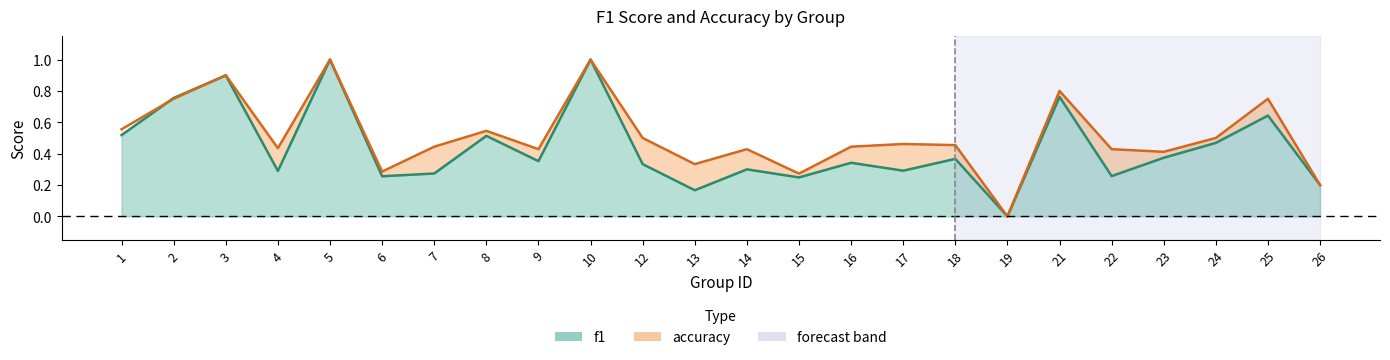

At 13, list the series in order from smallest to largest.

f1, accuracy